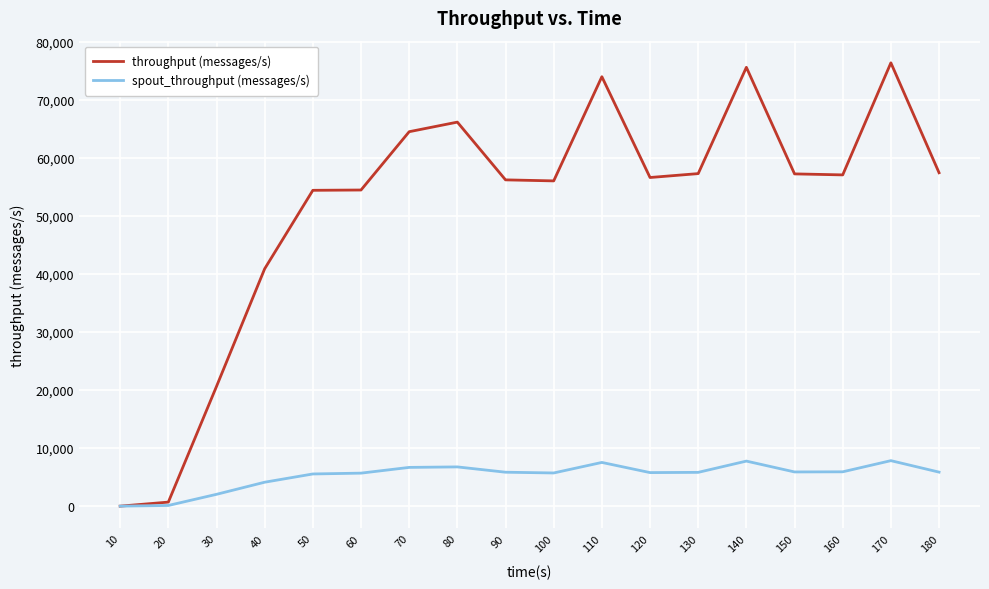

What is the highest value of the spout_throughput (messages/s) series?

7838